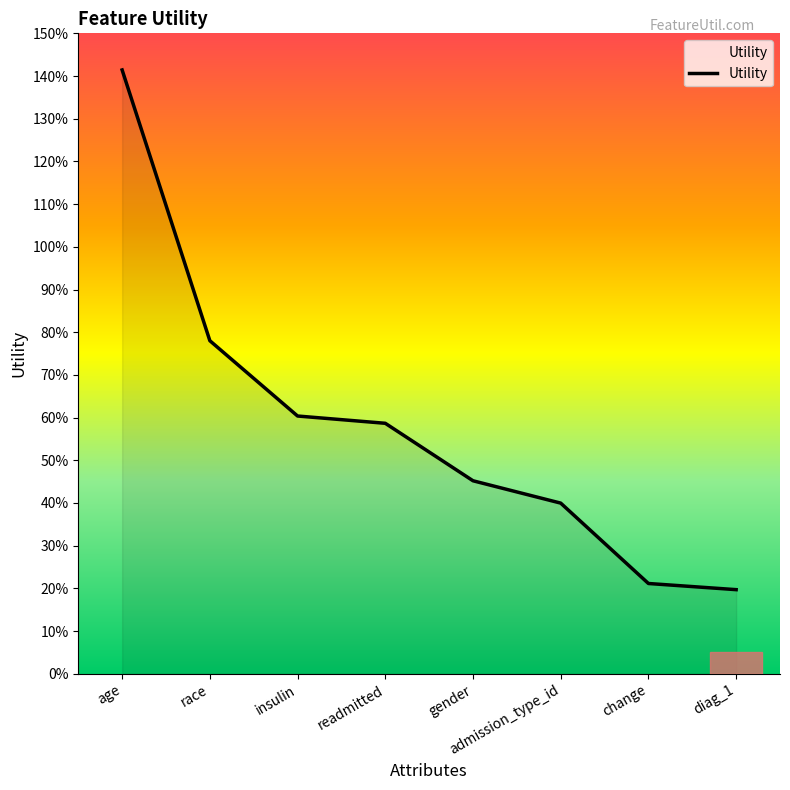

True or false: there are more than 0 points higher than both neighbors.

False